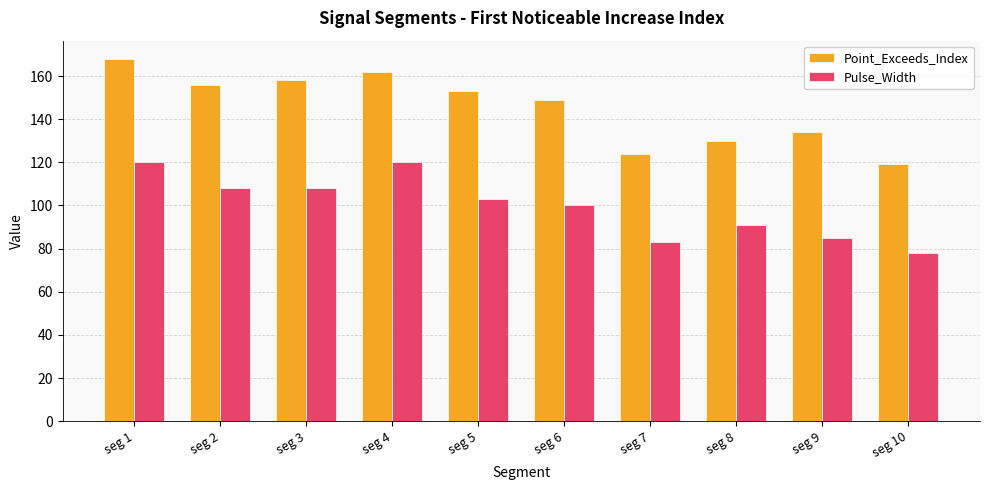

What is the difference between the highest and lowest values at seg 10?

41